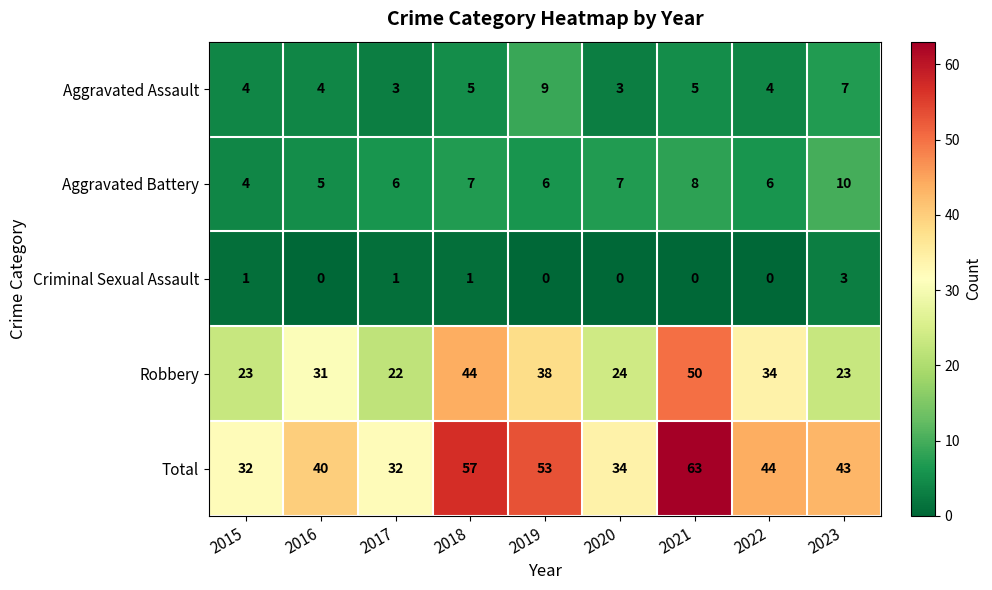

Rank the series by their maximum value, from lowest to highest.

Criminal Sexual Assault, Aggravated Assault, Aggravated Battery, Robbery, Total